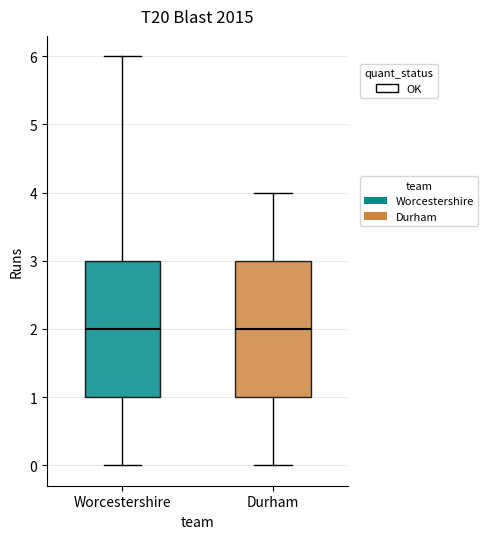

Reading left to right, transcribe this box plot: for each box, give where its median line is, the range the box spans, and where its two whiskers end, as read against the y-axis. The values are not printed on the chart, so give them approximately, as read against the axis.

Worcestershire: median 2, box 1 to 3, whiskers 0 to 6
Durham: median 2, box 1 to 3, whiskers 0 to 4